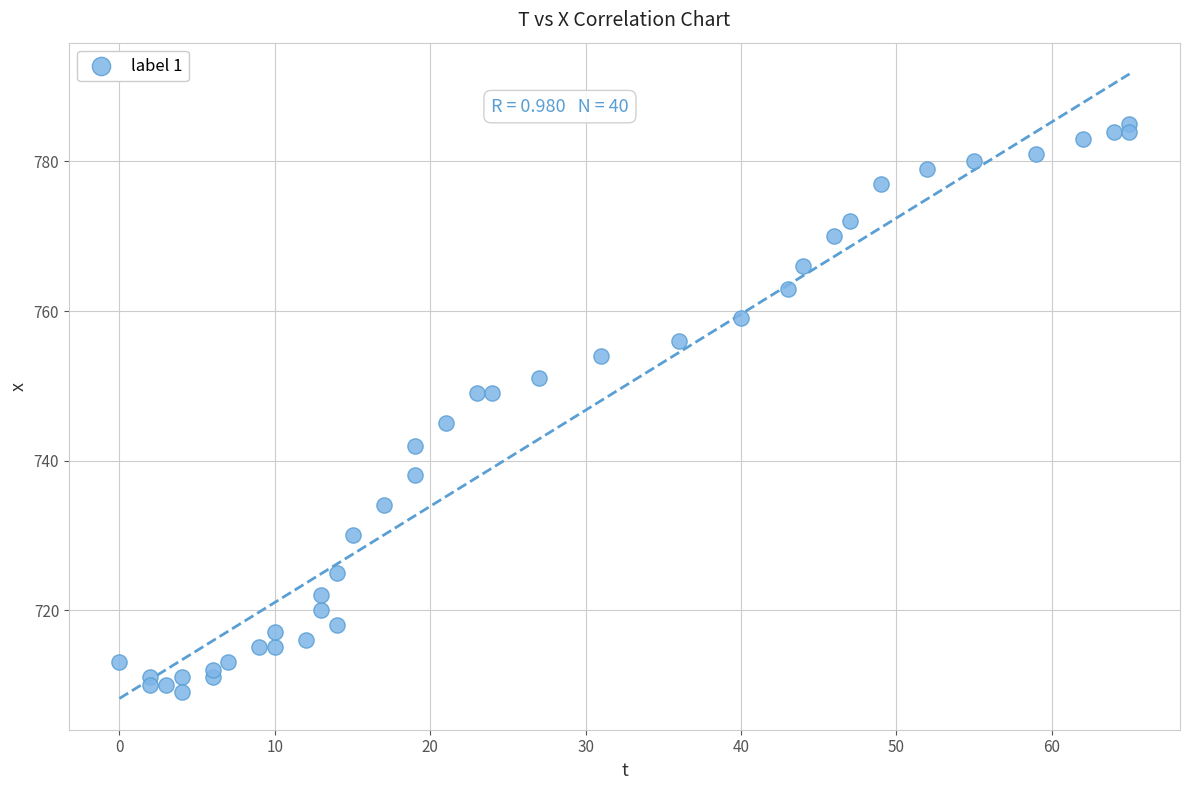

What is the range of Y values (max minus min)?

76